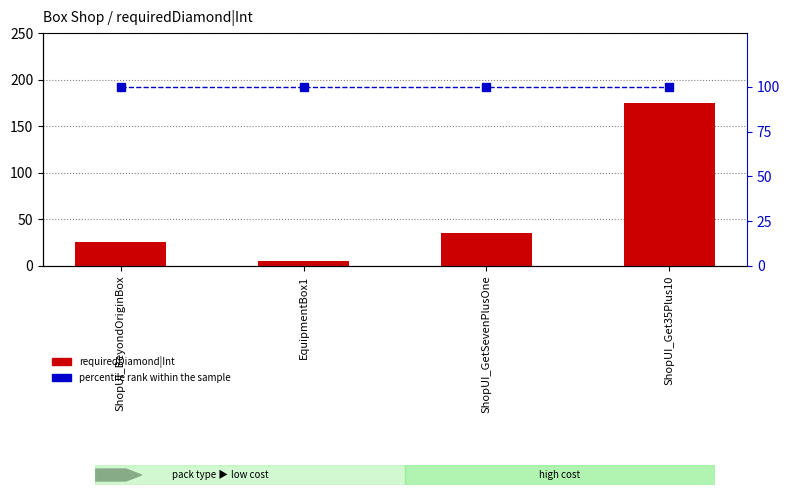

What is the lowest value of the requiredDiamond|Int series?

5